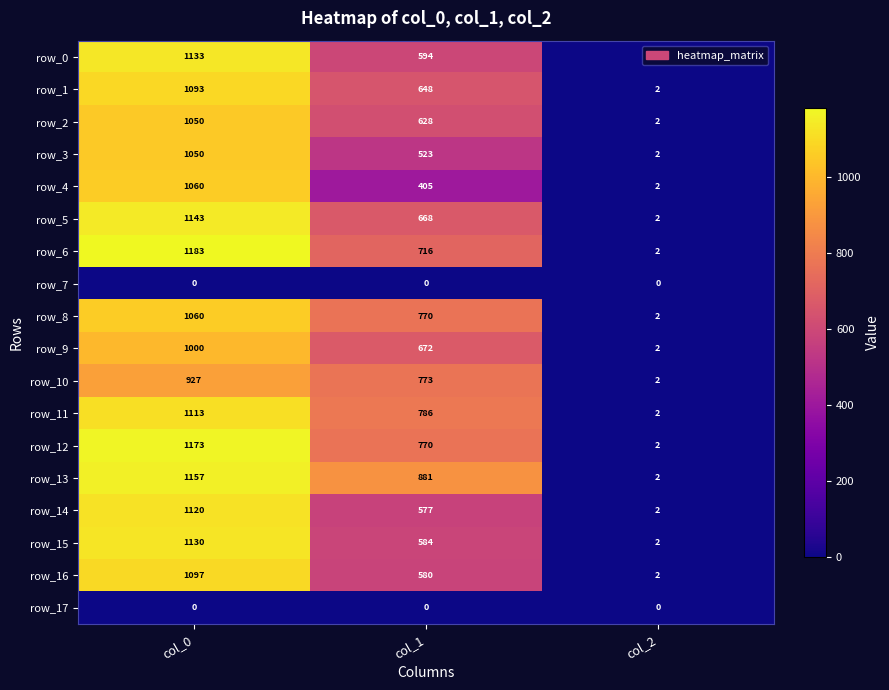

Where is row_13 nearest to the value 579?

col_1